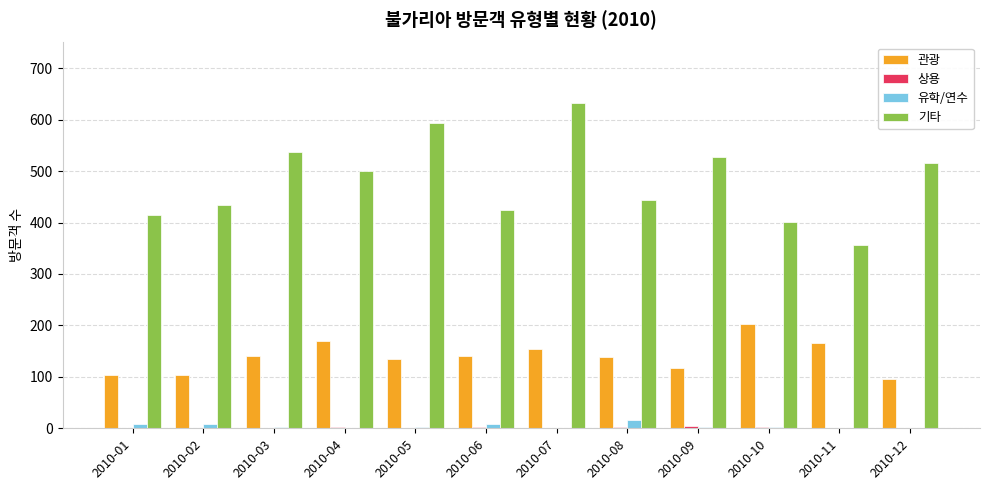

The value of 관광 at 2010-01 is 103. True or false?

True